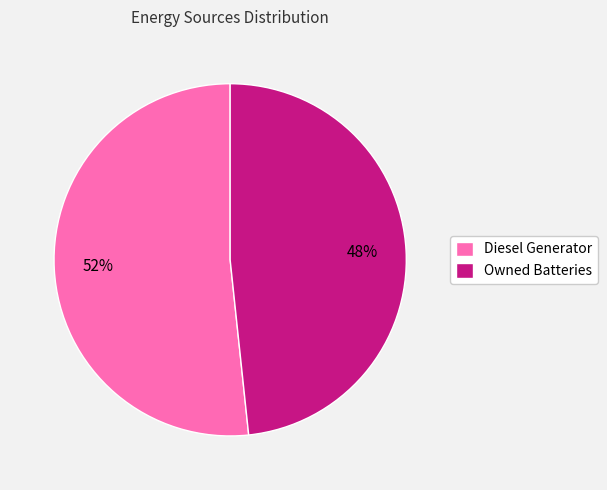

Combined, do Owned Batteries and Diesel Generator account for over 50%?

Yes